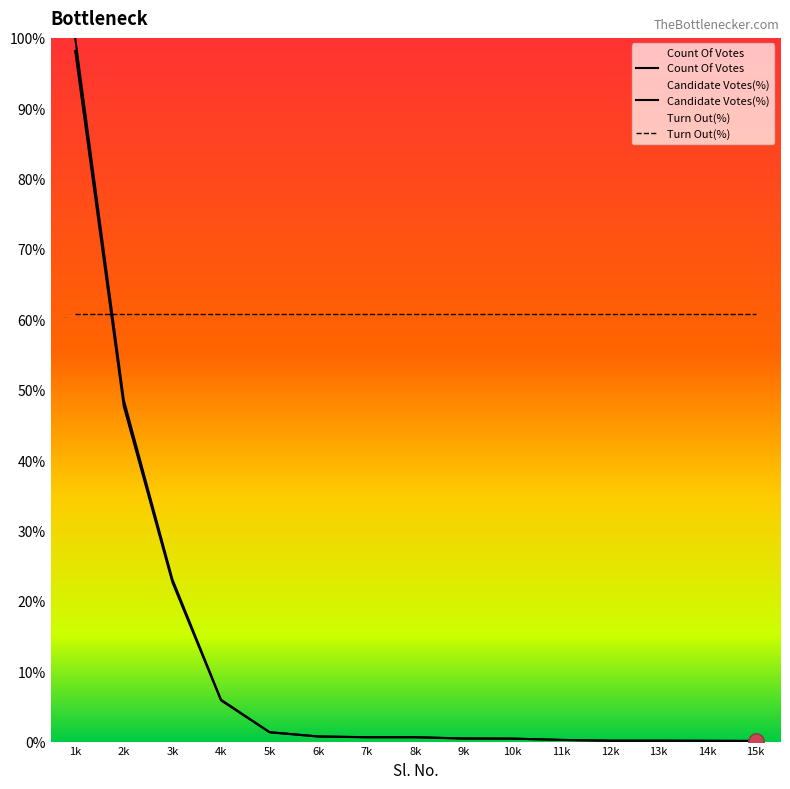

Is the value of Count Of Votes at 5k greater than the value of Candidate Votes(%) at 11k?

Yes